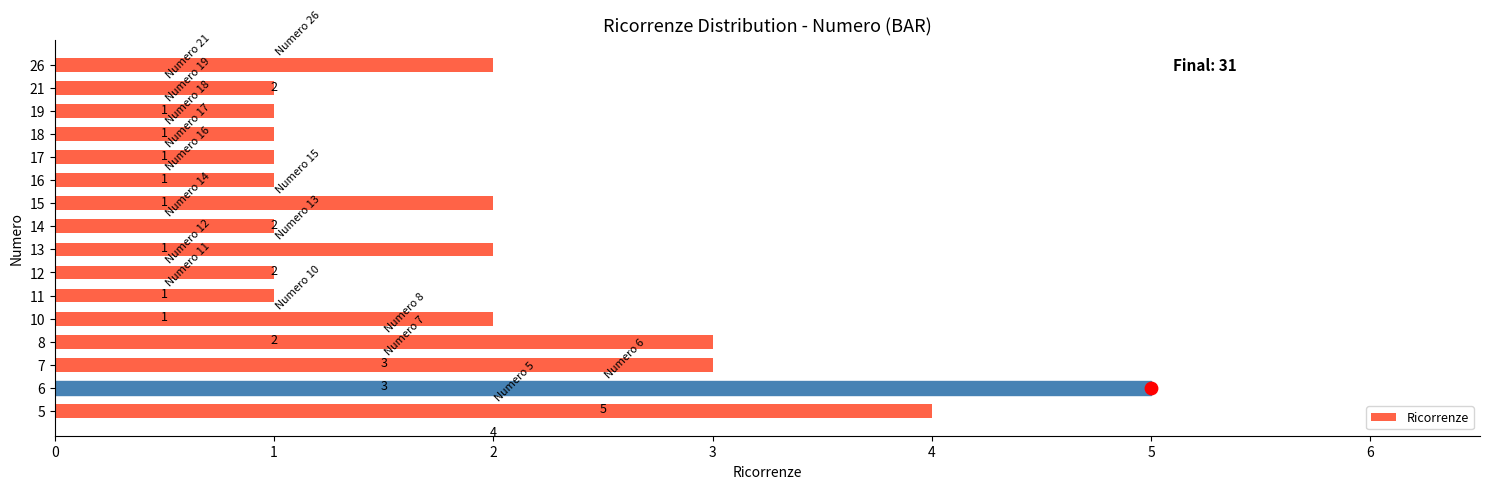

The value of Ricorrenze at 17 is 0. True or false?

False